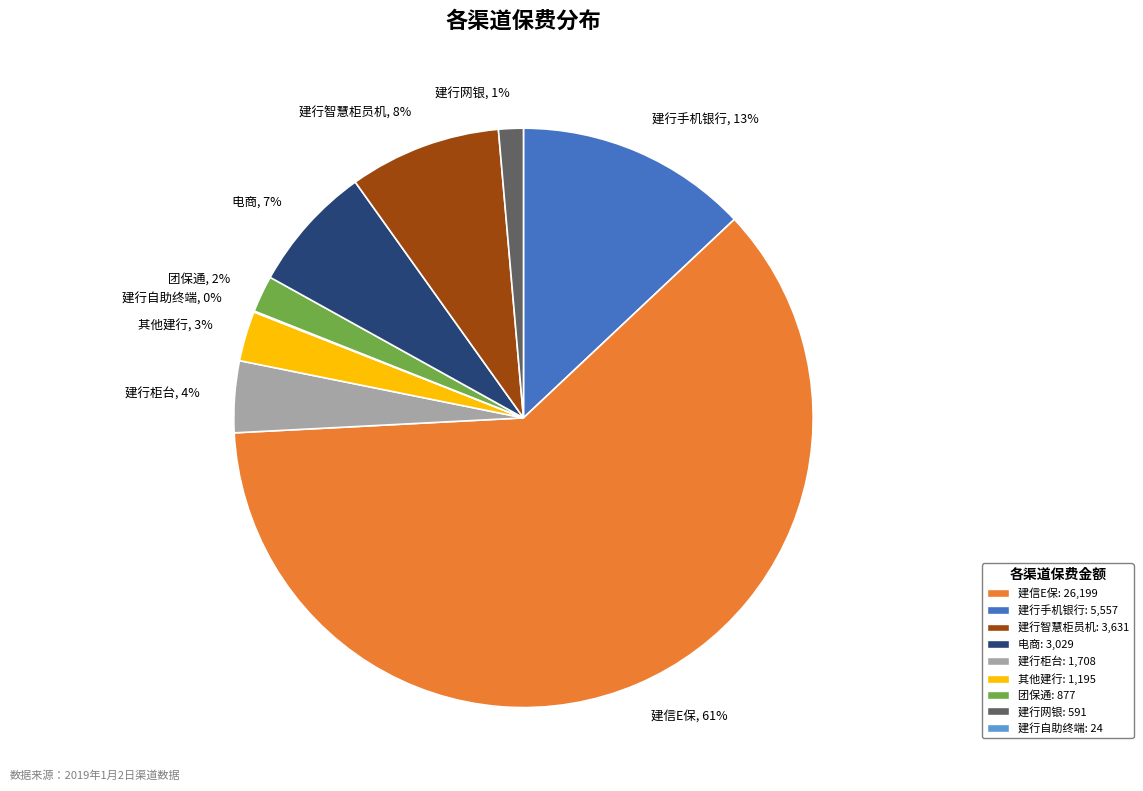

Which category has the biggest portion of the pie?

建信E保